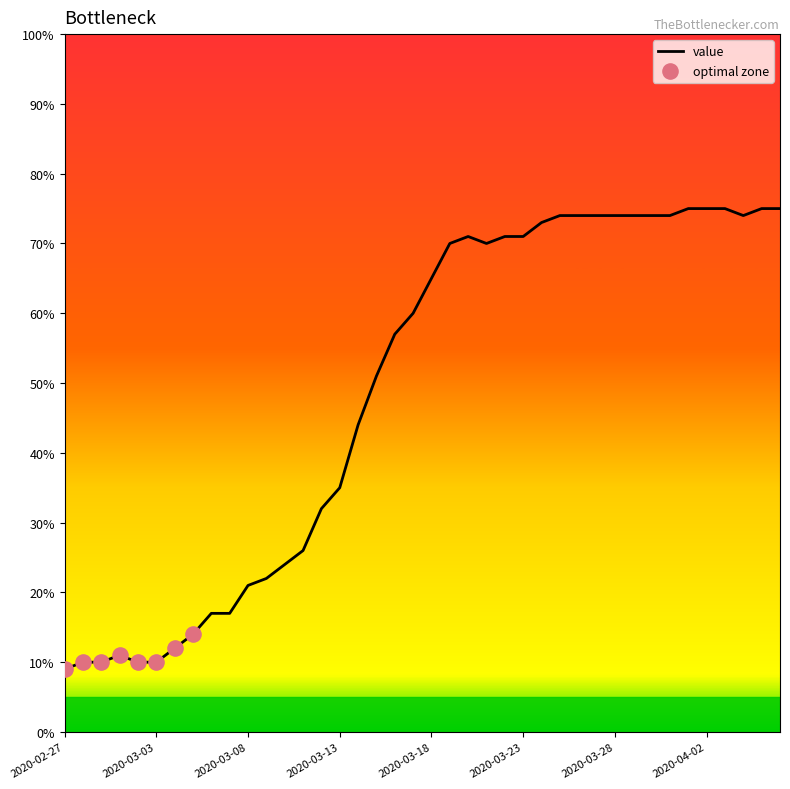

What is the minimum value shown in the chart?

9